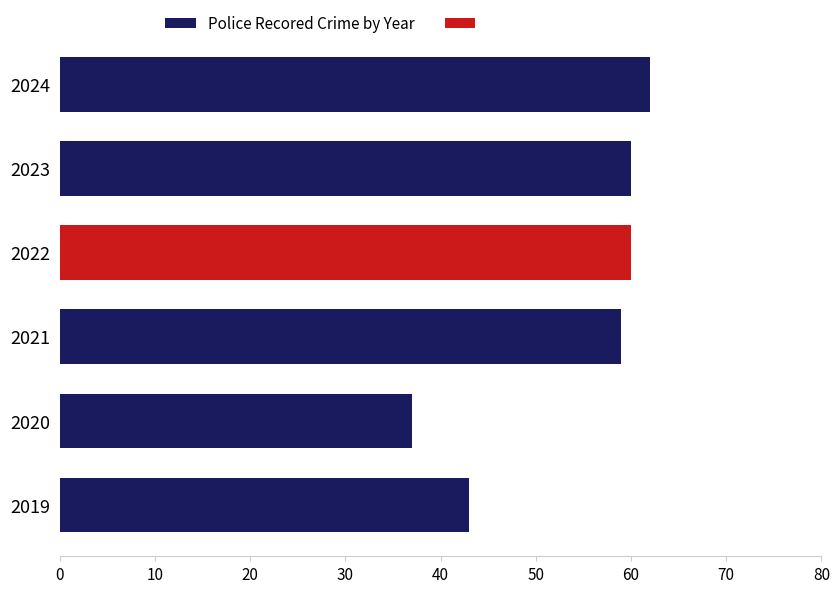

What is the ratio of the value at 2024 to the value at 2020?

1.7